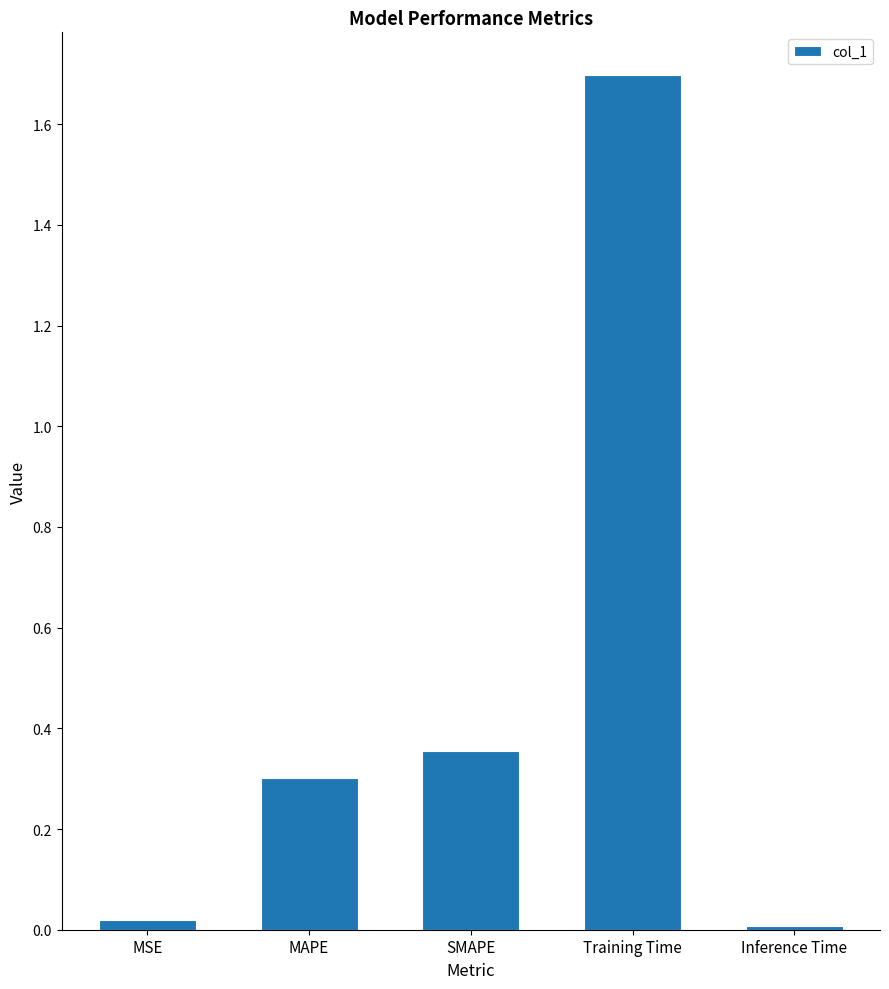

At which category does the chart reach its peak across all series?

Training Time